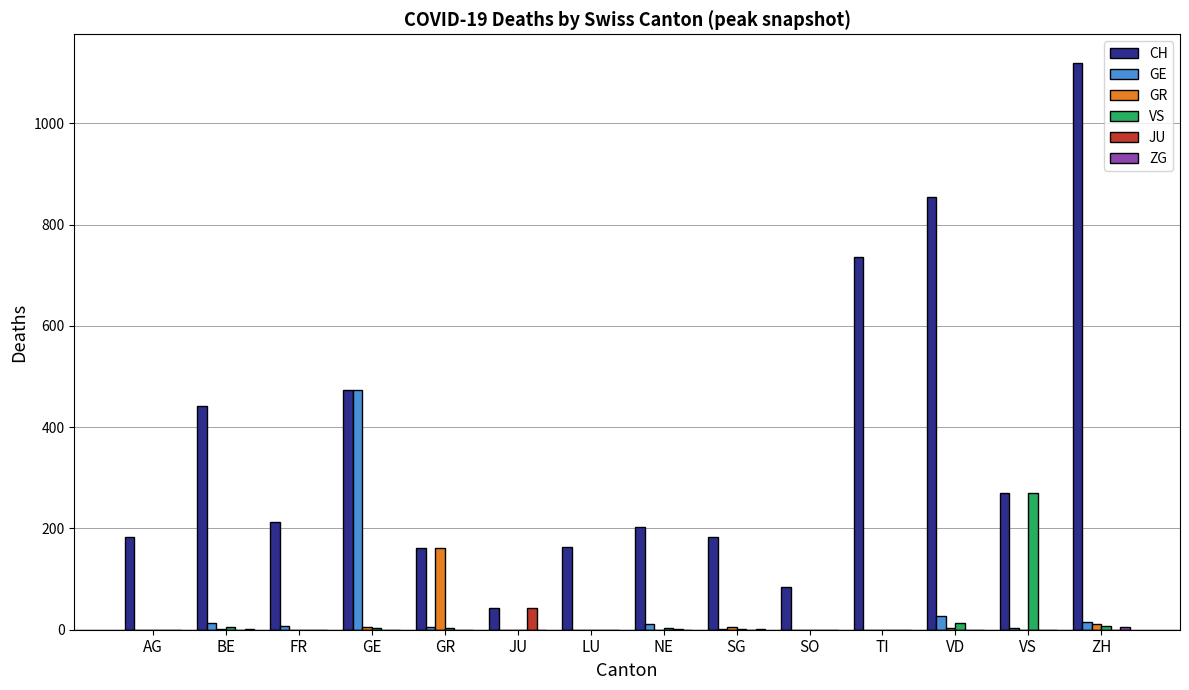

True or false: GR has a value of -97 at VS.

False